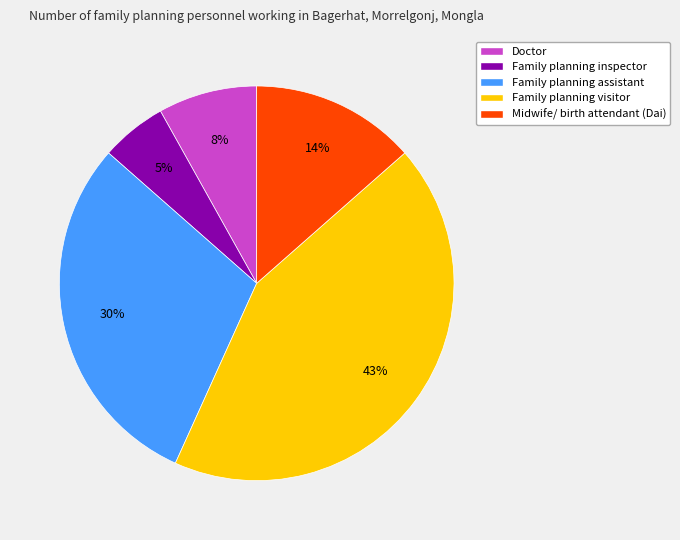

Is it true that Midwife/ birth attendant (Dai) is 14% of the pie?

True